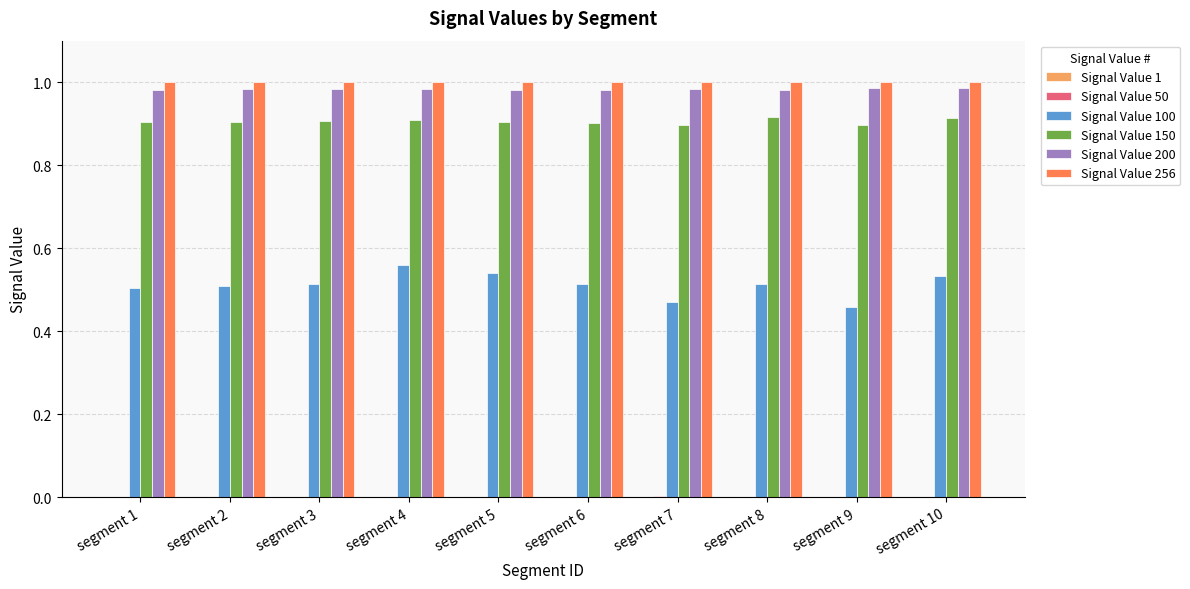

What is the sum of all Signal Value 256 values?

10.0